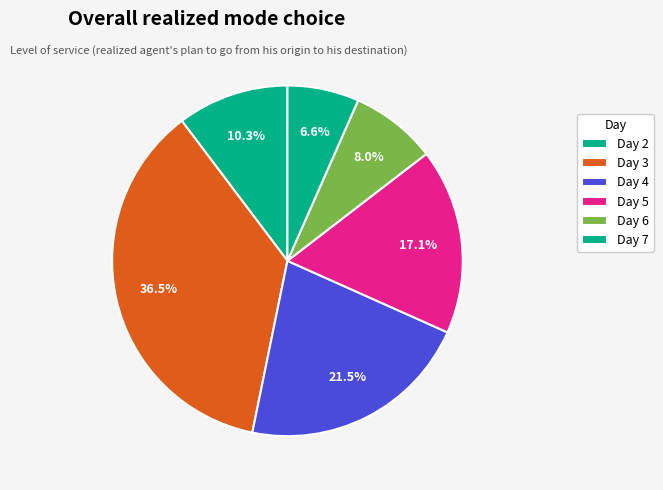

How many segments does this pie chart have?

6